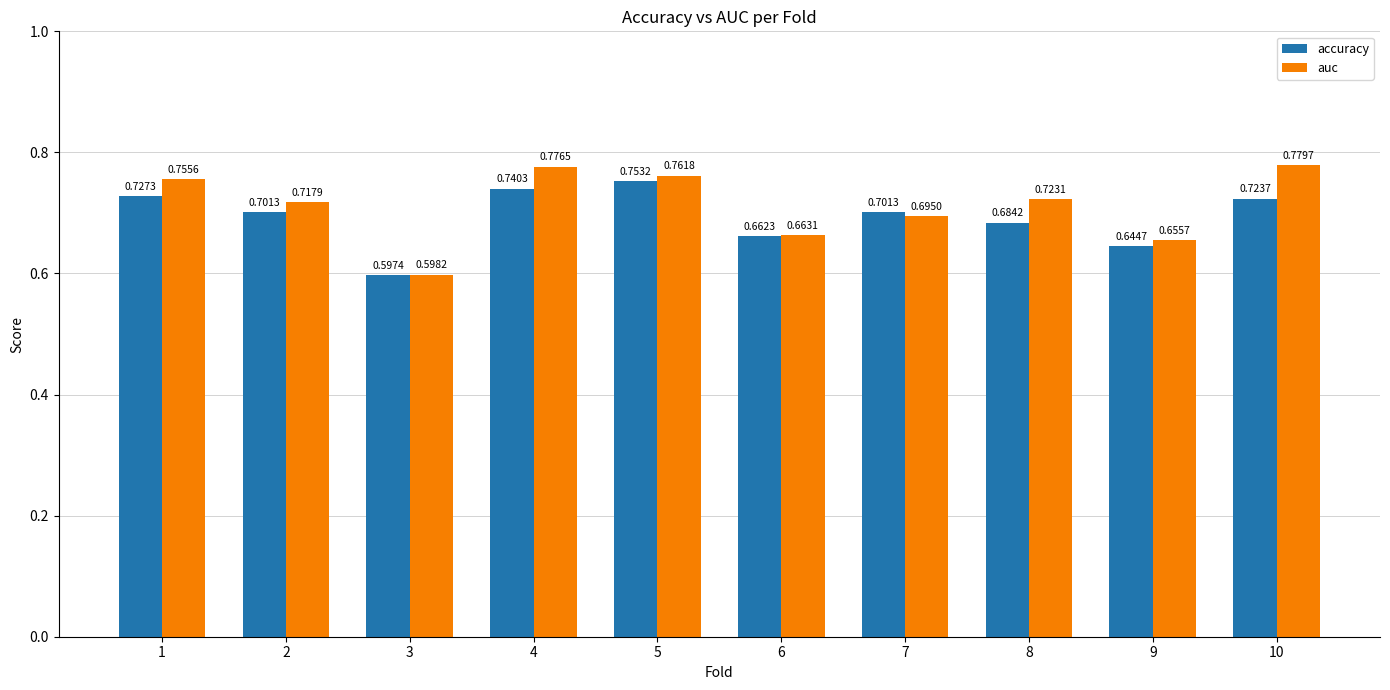

What are all the series names shown in the legend?

accuracy, auc